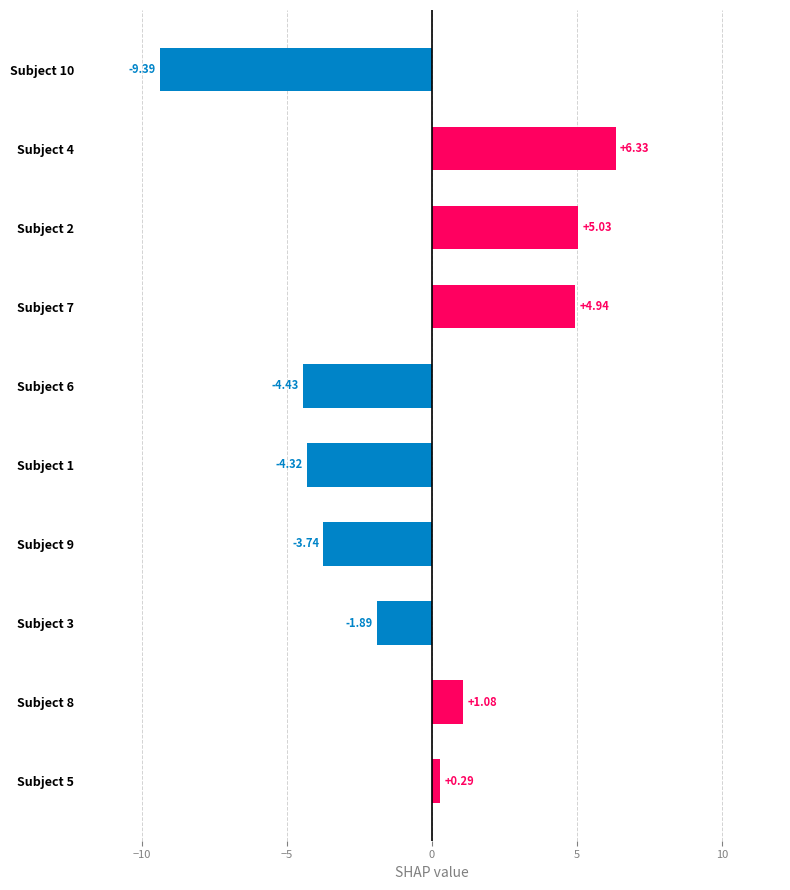

At which category does the chart reach its minimum across all series?

Subject 10